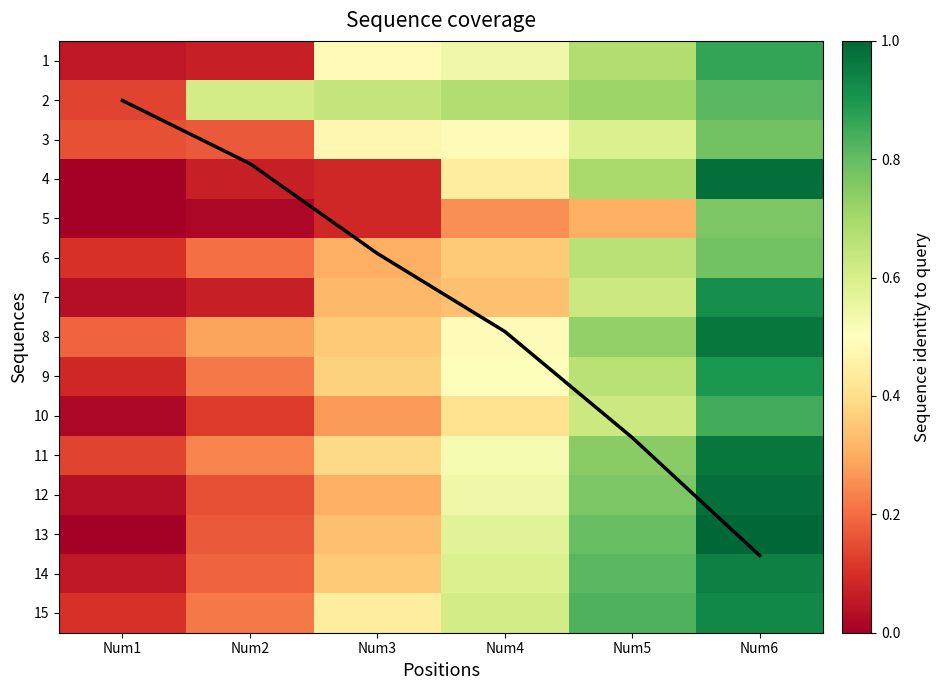

What is the difference between the 12 values at Num3 and Num5?

0.5